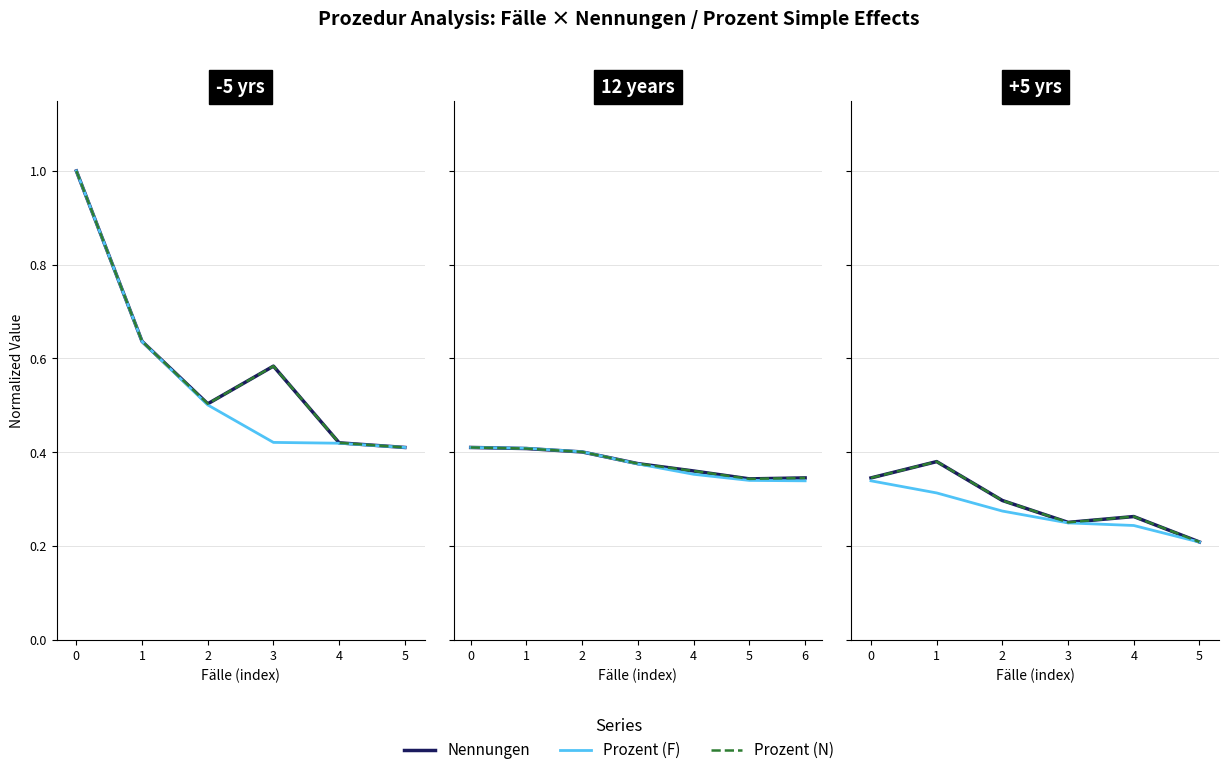

True or false: Prozent (N) and Nennungen cross at least once.

False